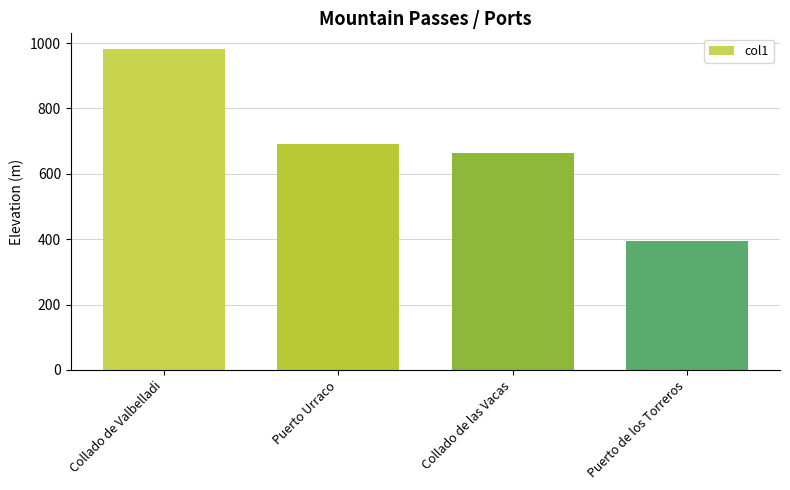

What position from the right is Puerto de los Torreros?

1